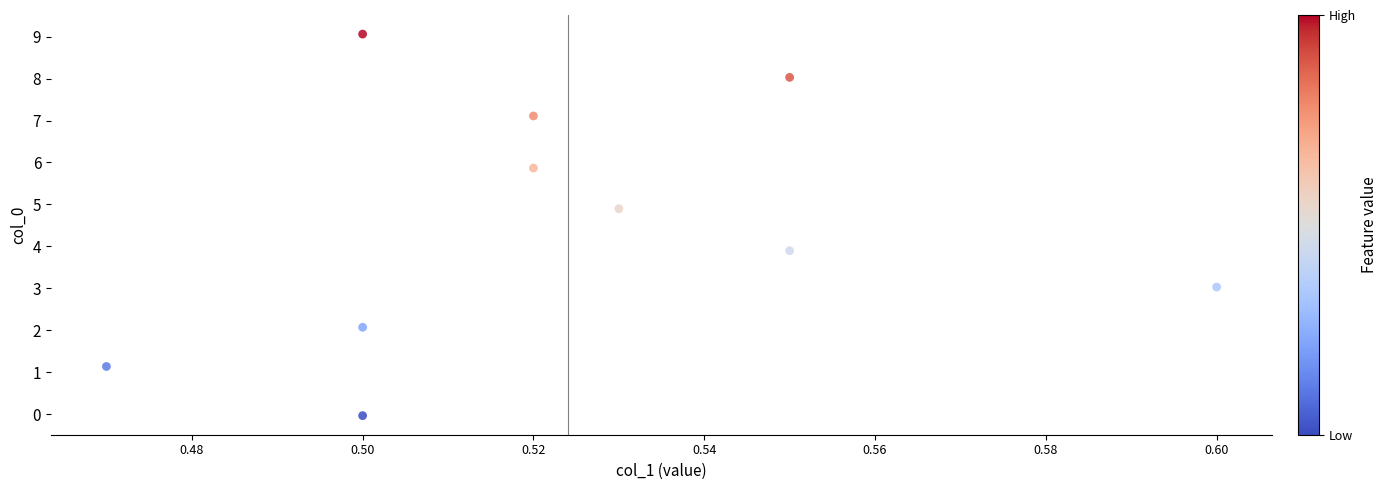

What is the average X value?

0.5